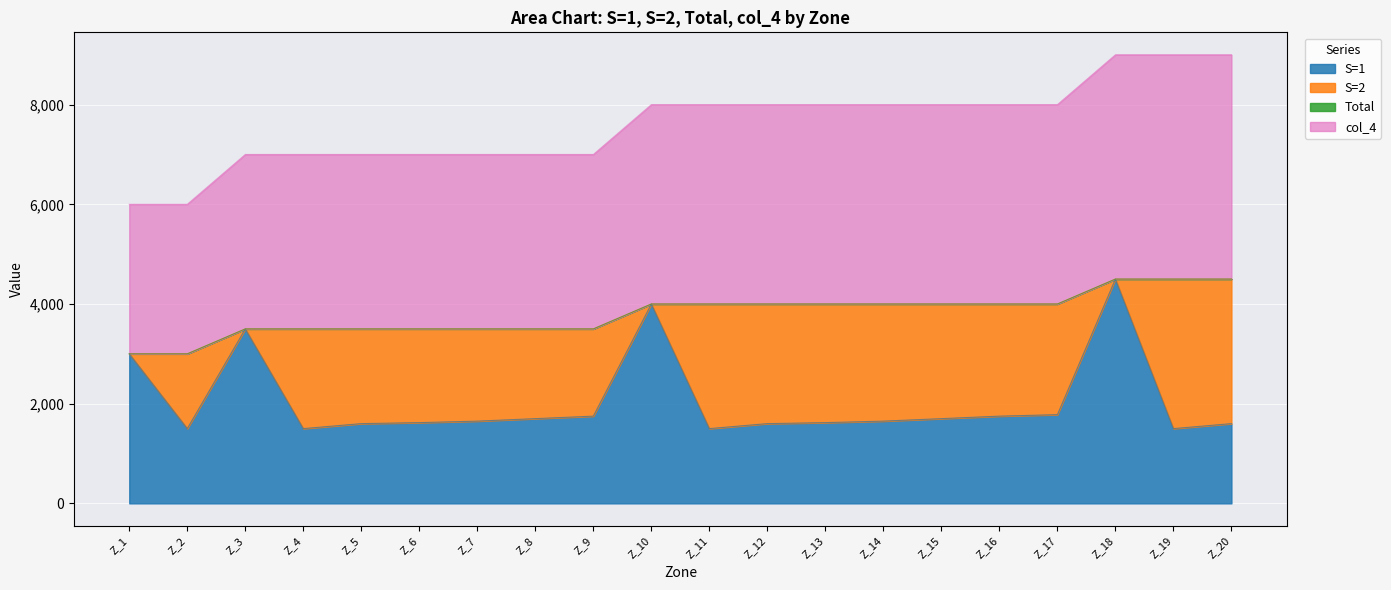

Does the chart display data point markers on the line(s)?

No